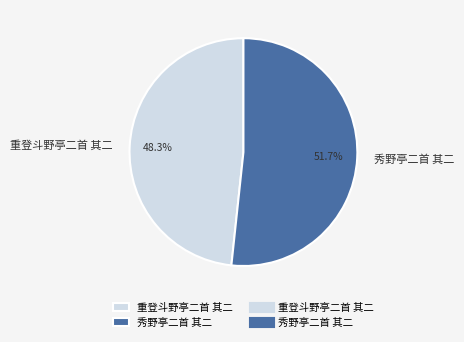

What is the smallest slice in the pie chart?

重登斗野亭二首 其二